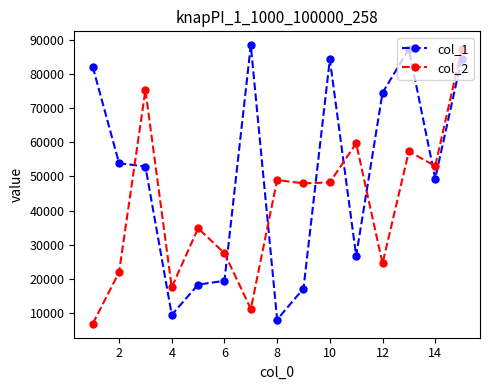

What is the value of the col_1 point at the 12th from the left?

74487